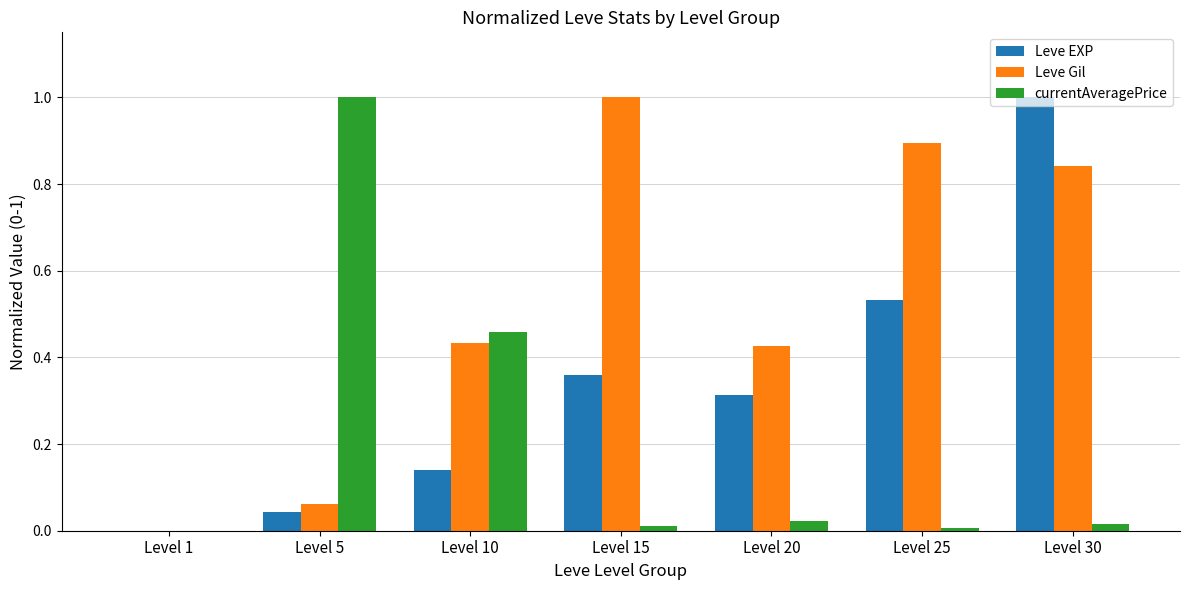

How many series are shown in this chart?

3